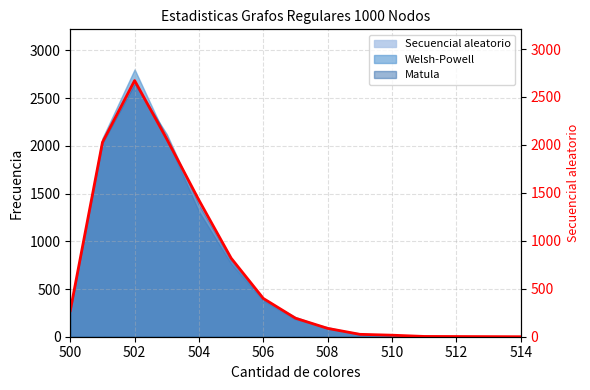

Which category has the highest value in the Matula series?

502